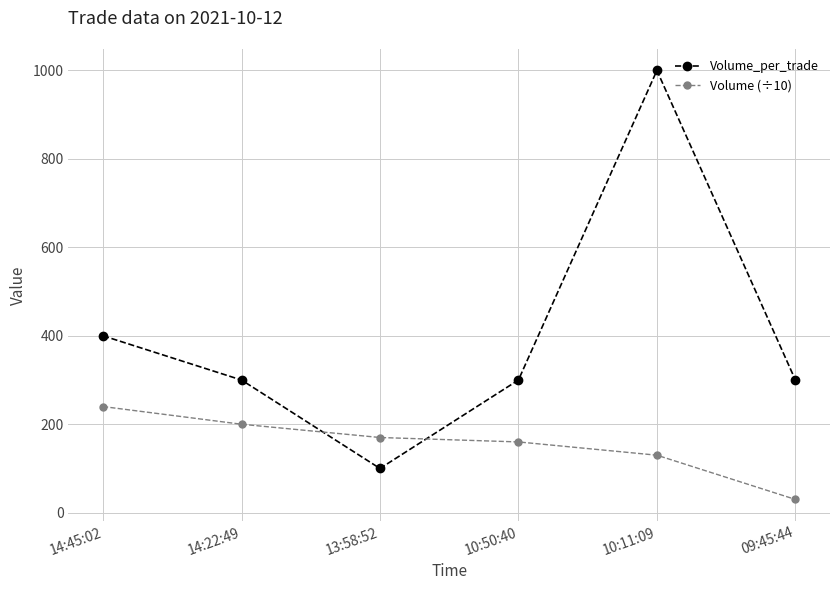

Between 10:50:40 and 10:11:09, which series saw the biggest shift?

Volume_per_trade